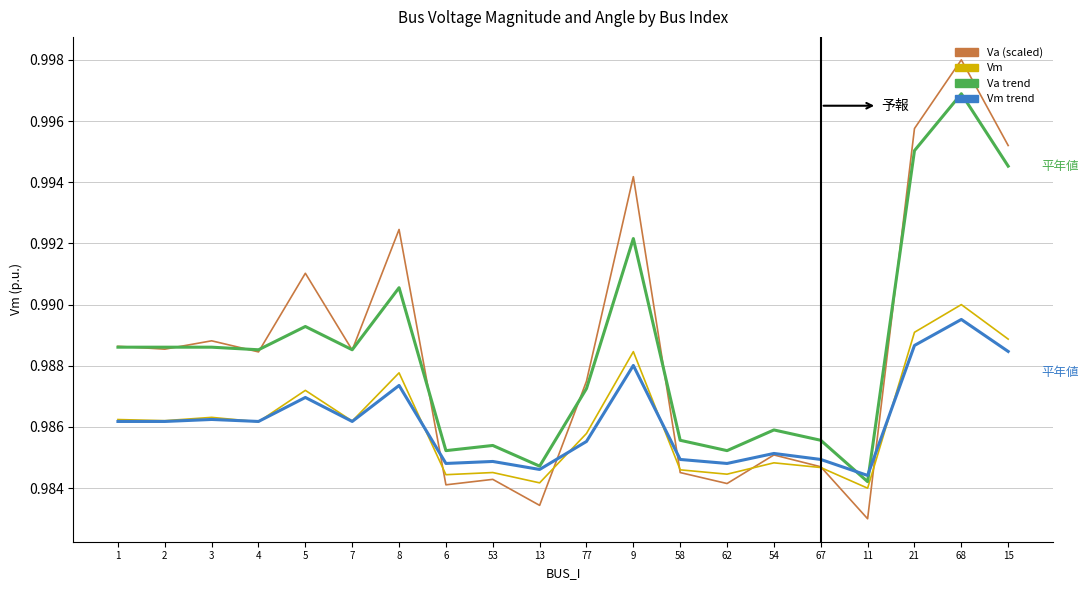

The Vm trend series shows 1.8 at 15. True or false?

False